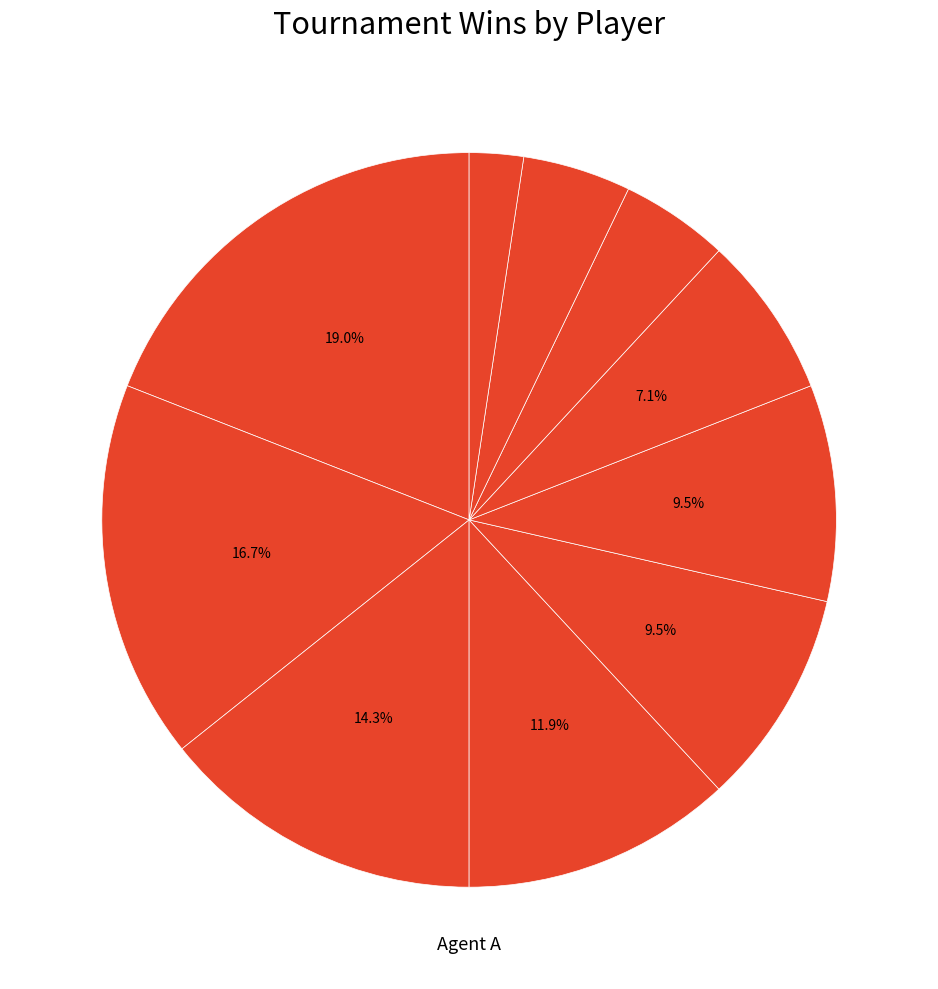

How many segments does this pie chart have?

10